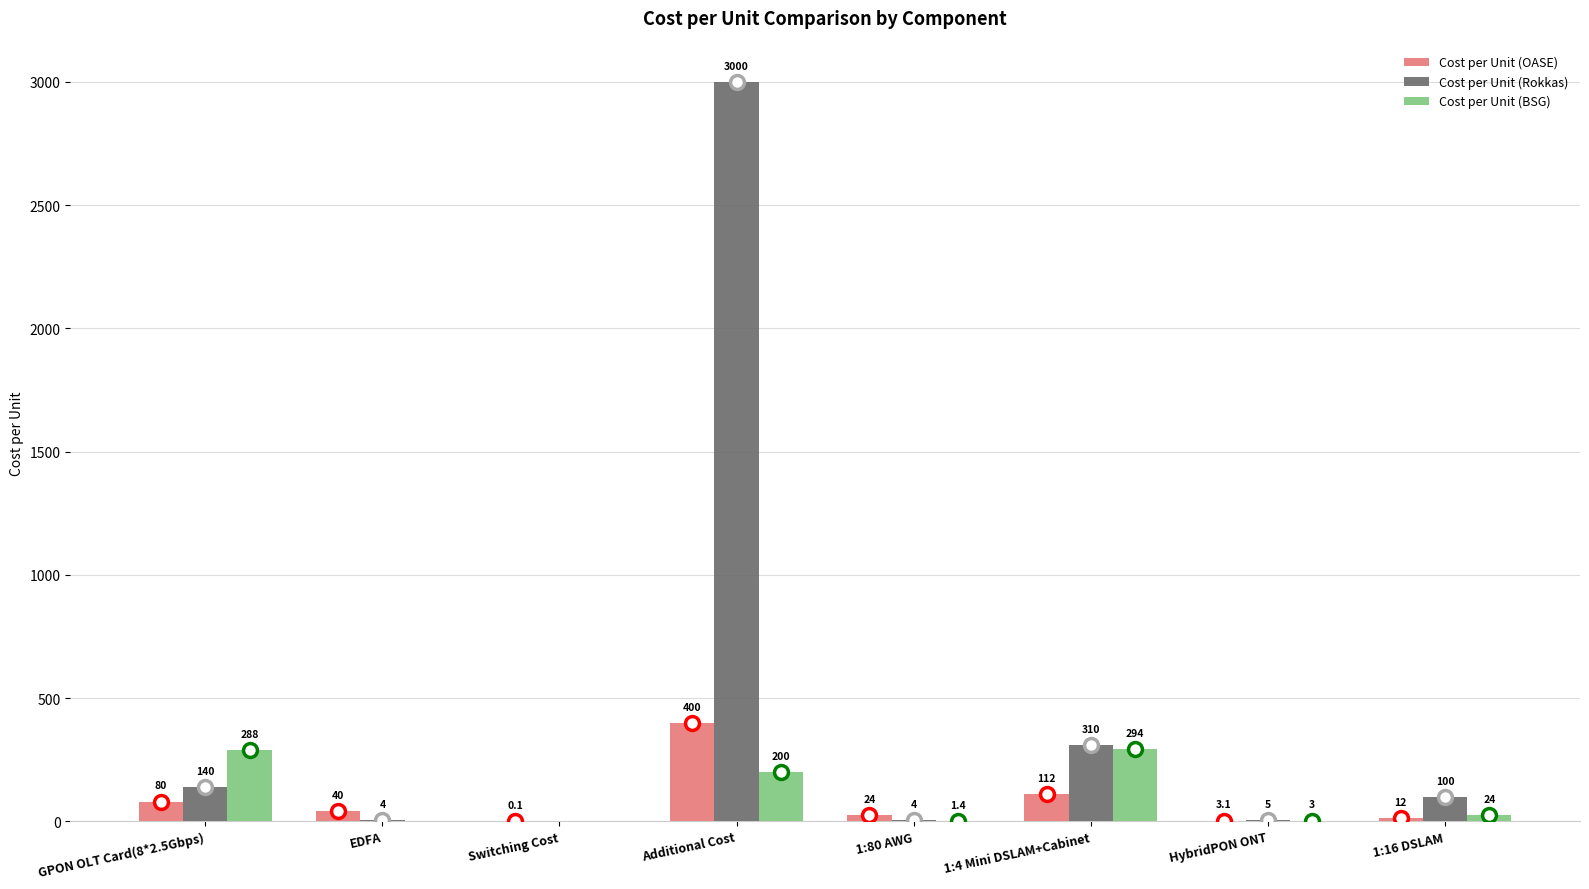

What is the sum of the Cost per Unit (Rokkas) values at Additional Cost and HybridPON ONT?

3005.0